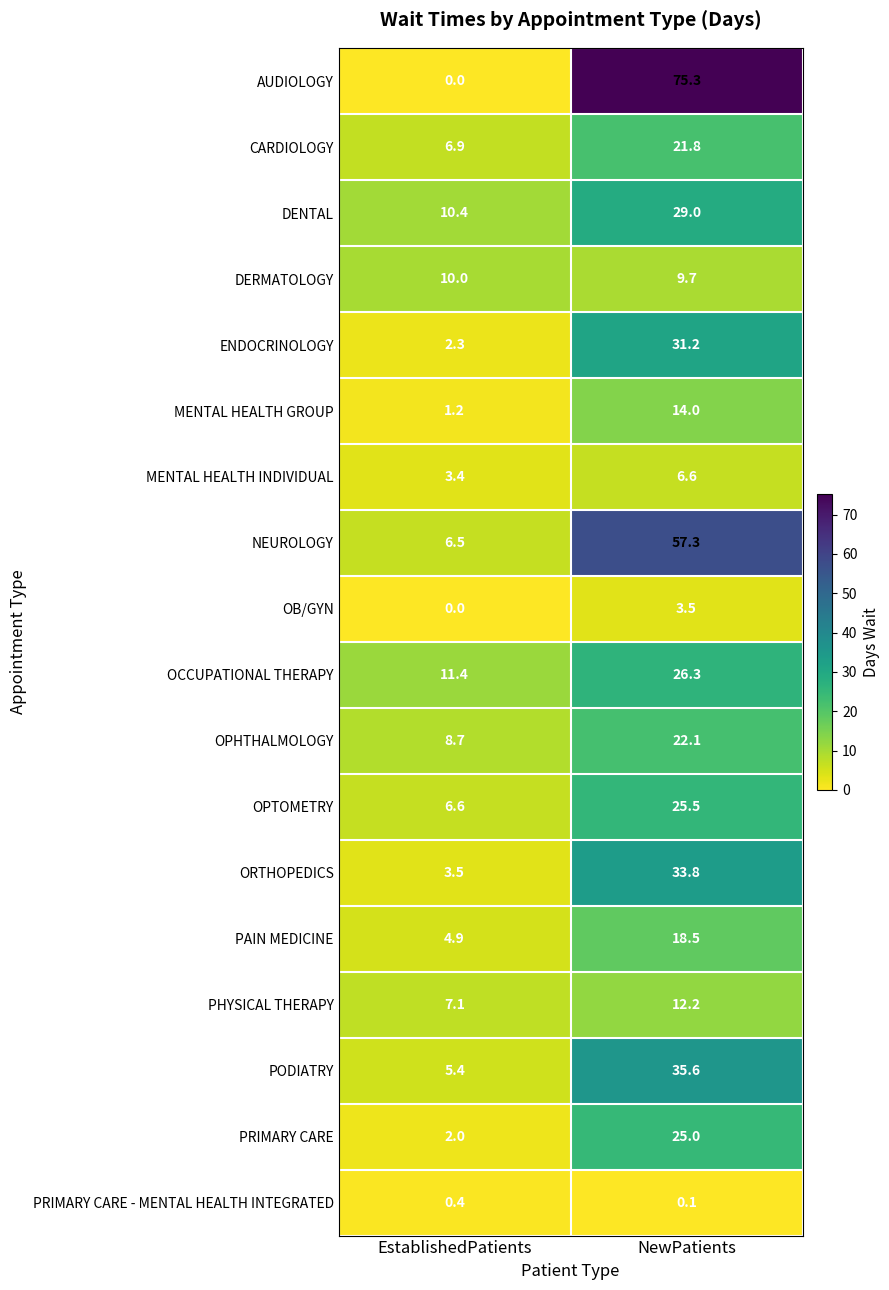

Which series changed the most between EstablishedPatients and NewPatients?

AUDIOLOGY